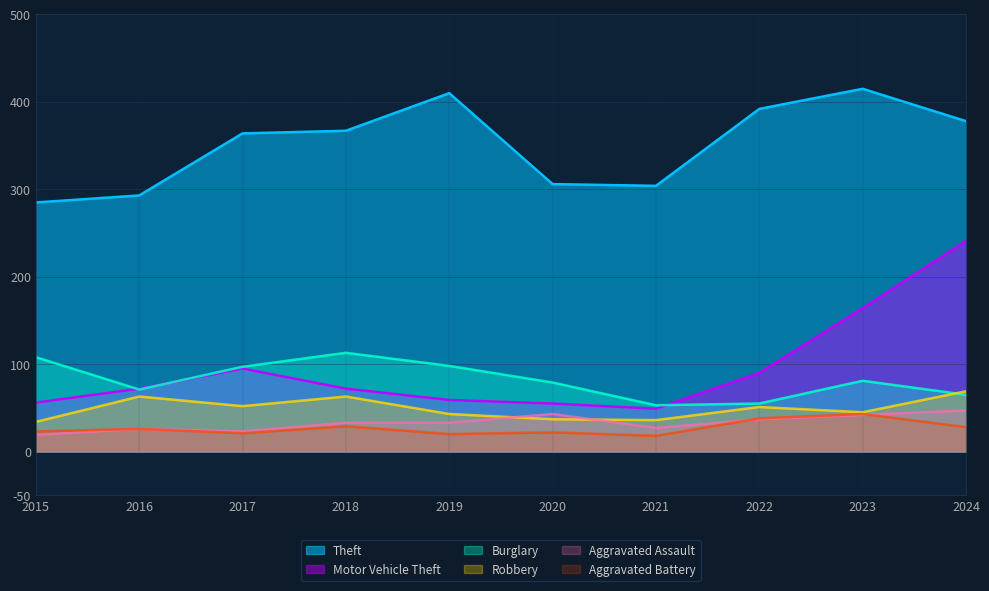

Is the value of Theft at 2022 greater than the value of Robbery at 2022?

Yes